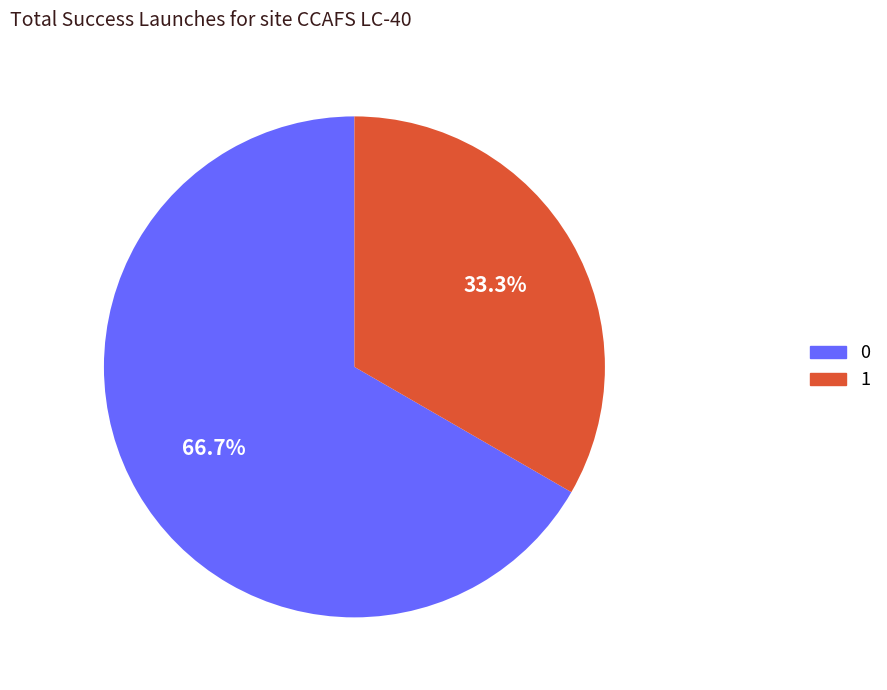

What is the ratio of the value at 1 to the value at 0?

0.5